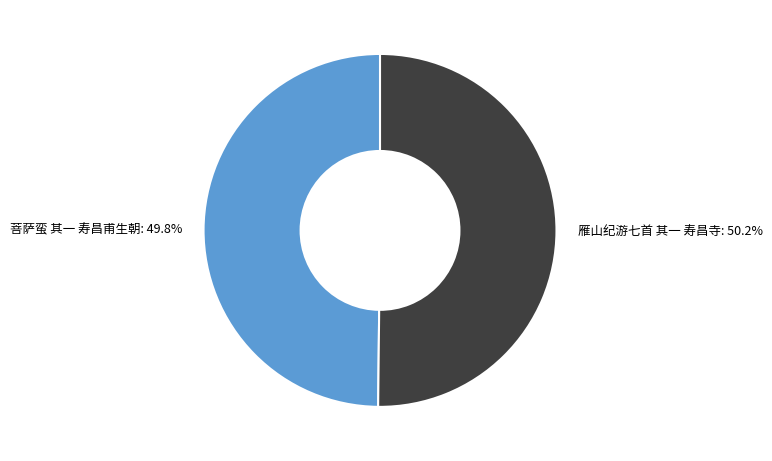

Is there any slice that represents more than half of the pie?

Yes